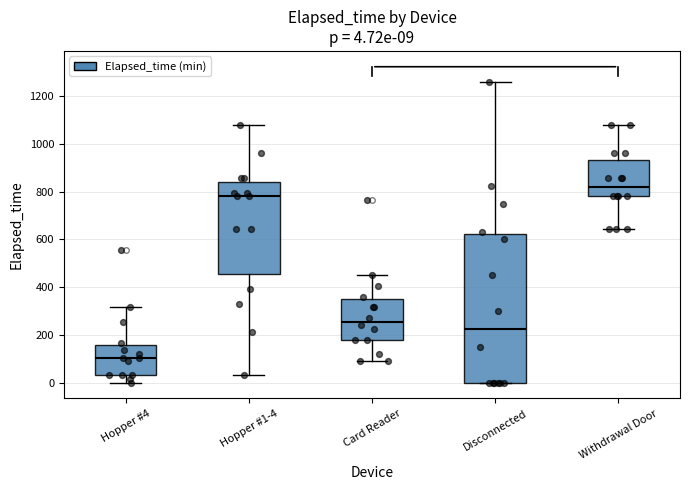

Which box is the tallest, from its lower edge to its upper edge?

Disconnected